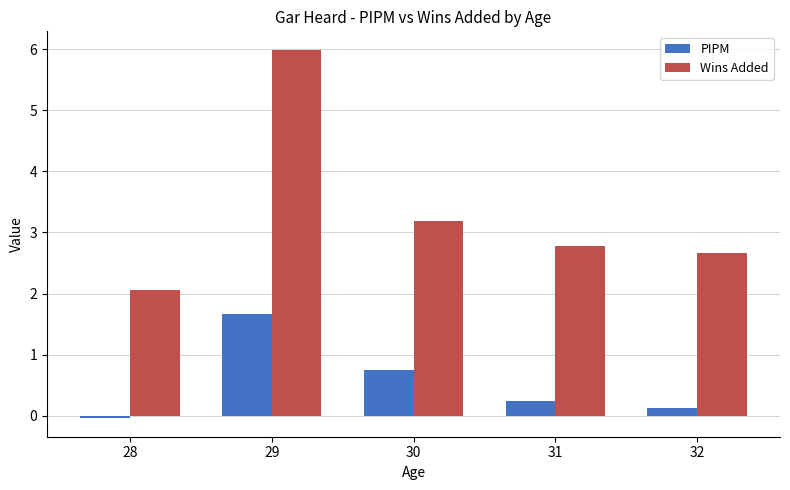

True or false: Wins Added has a value of 2.7 at 32.

True